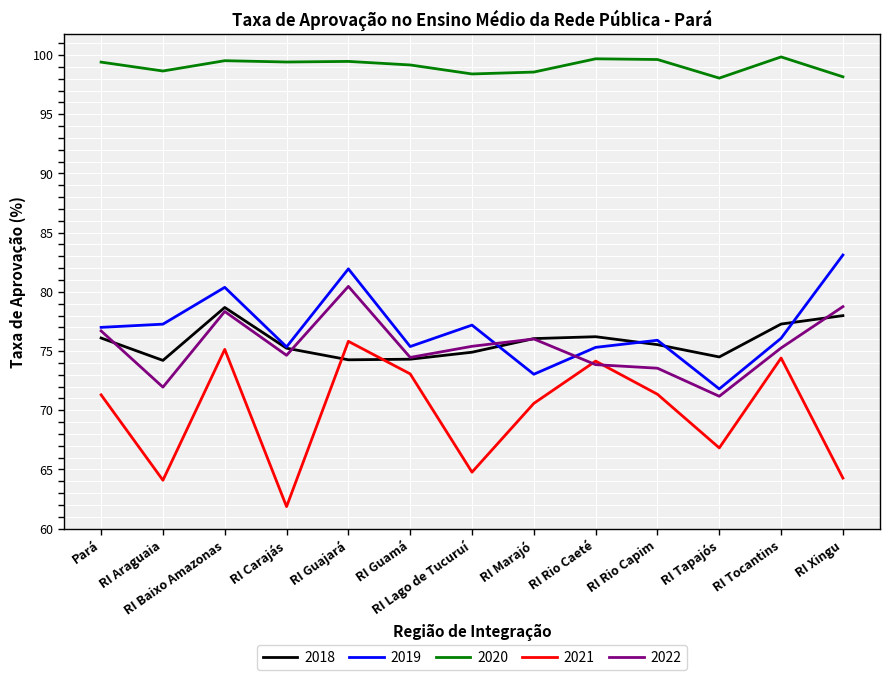

At how many categories does at least one series exceed 72?

13